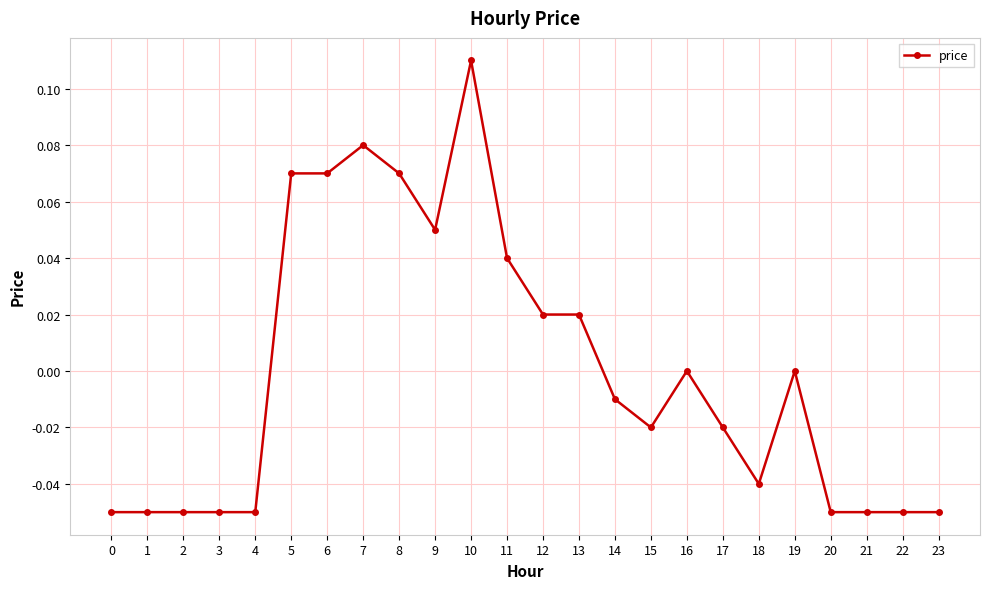

Which has a higher value, 7 or 13?

7